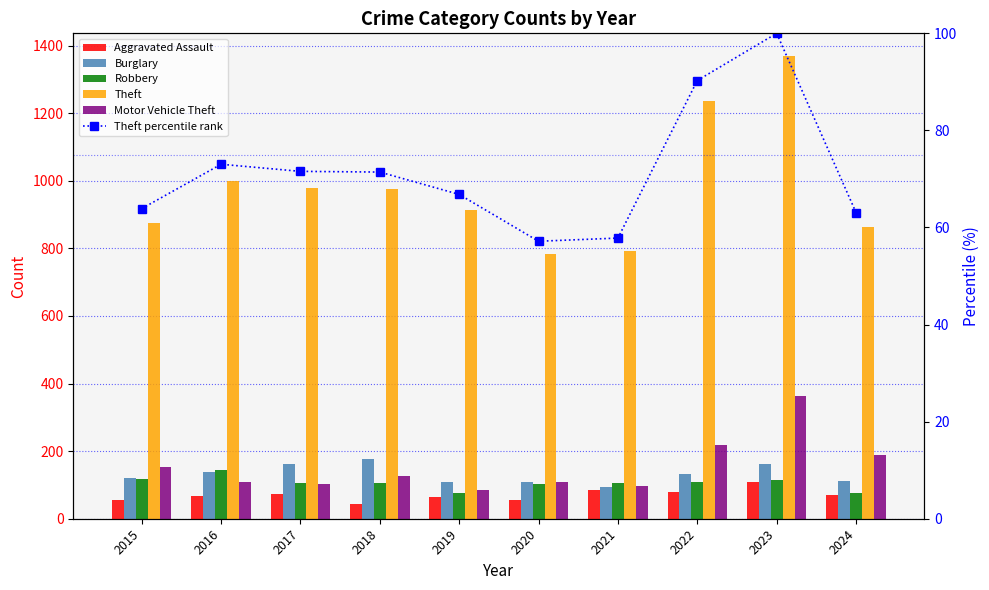

What is the difference between the maximum and minimum values in the Robbery series?

69.0